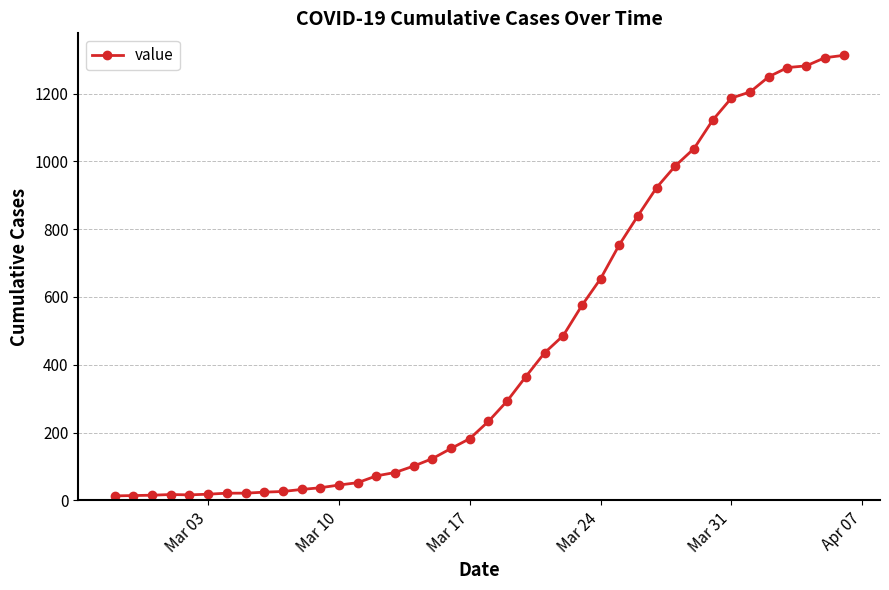

What is the maximum value shown in the chart?

1313